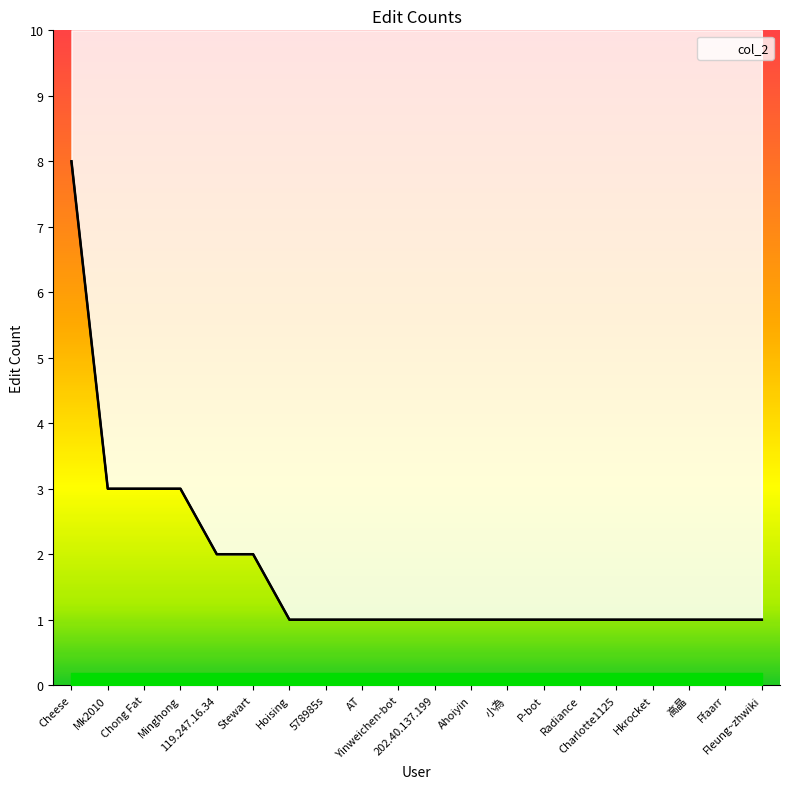

True or false: there are more than 2 points higher than both neighbors.

False